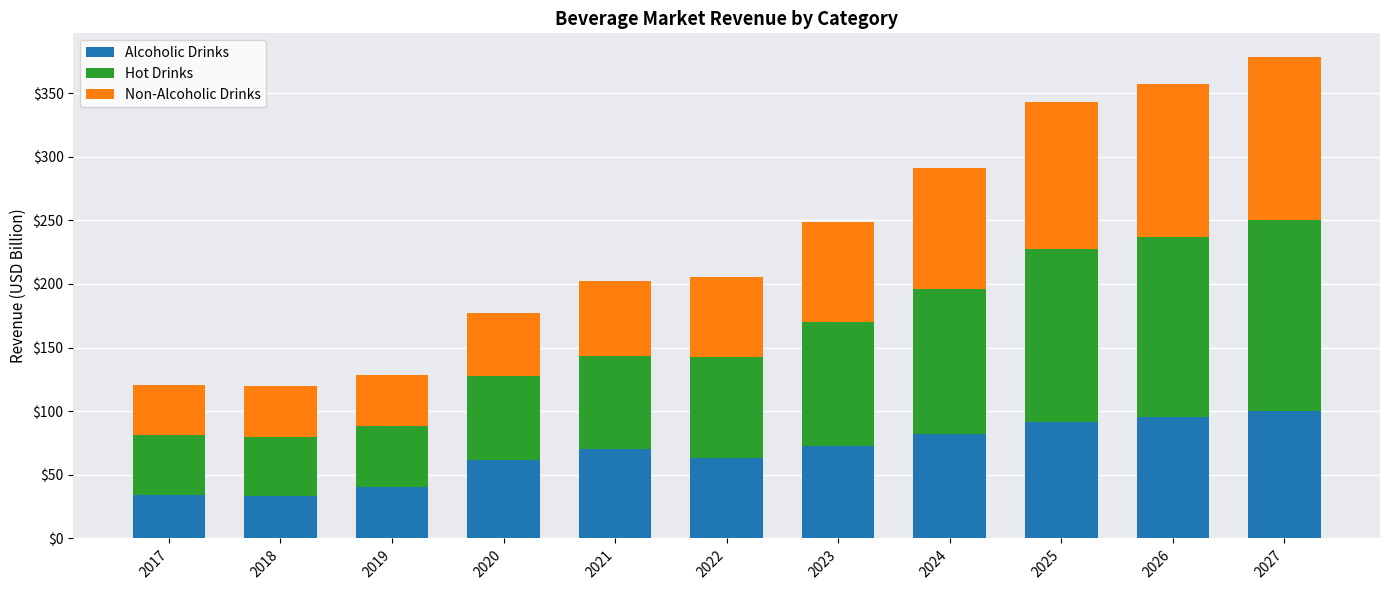

The value of Alcoholic Drinks at 2025 is 91.5. True or false?

True